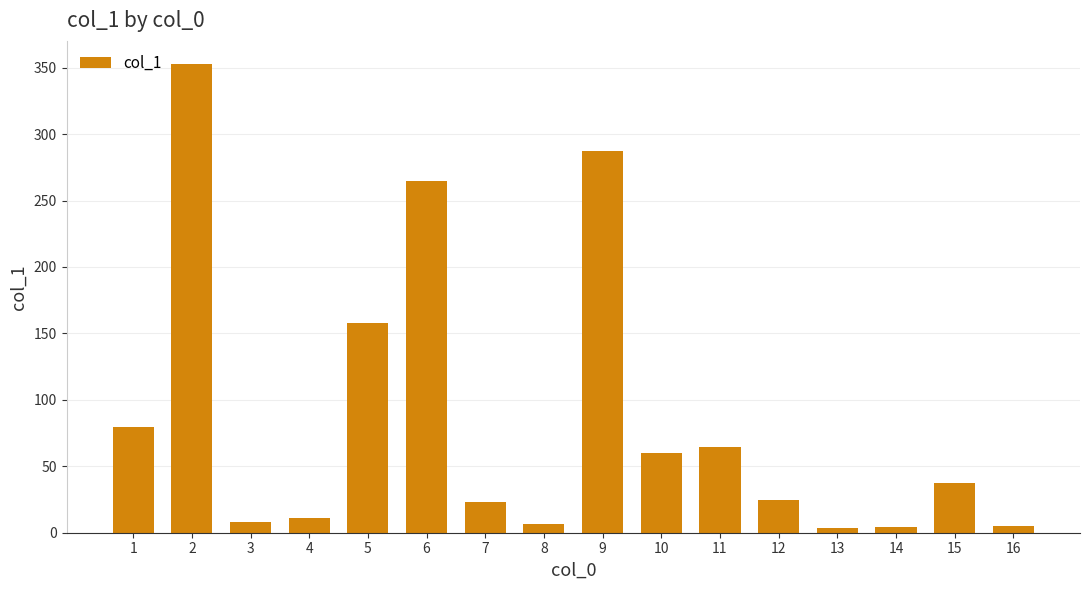

What is the average value?

86.9